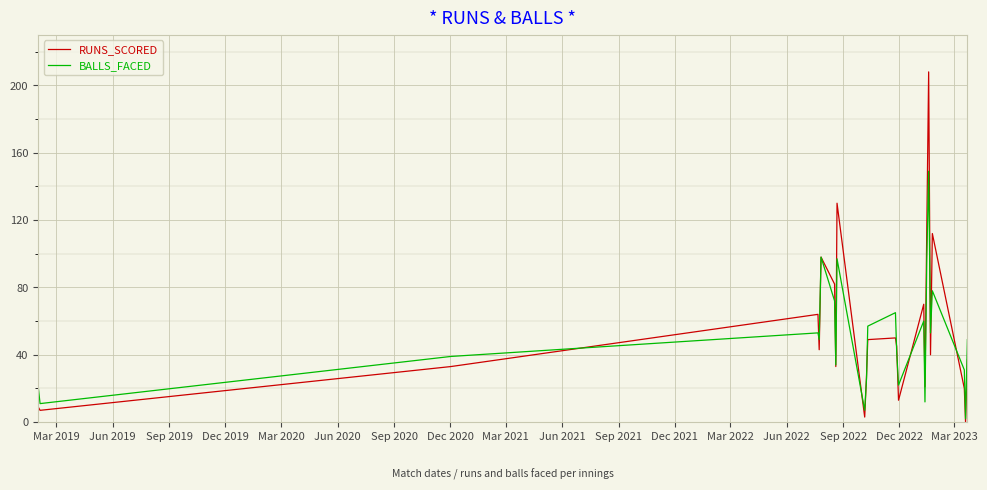

Which series has the widest spread of values?

RUNS_SCORED